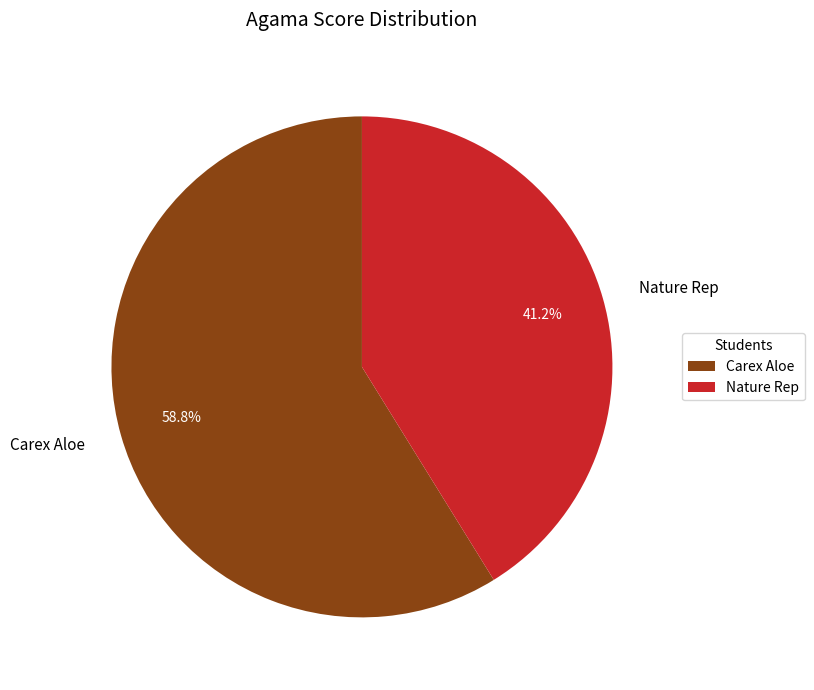

To the nearest percent, what percentage of the pie is Carex Aloe?

59%